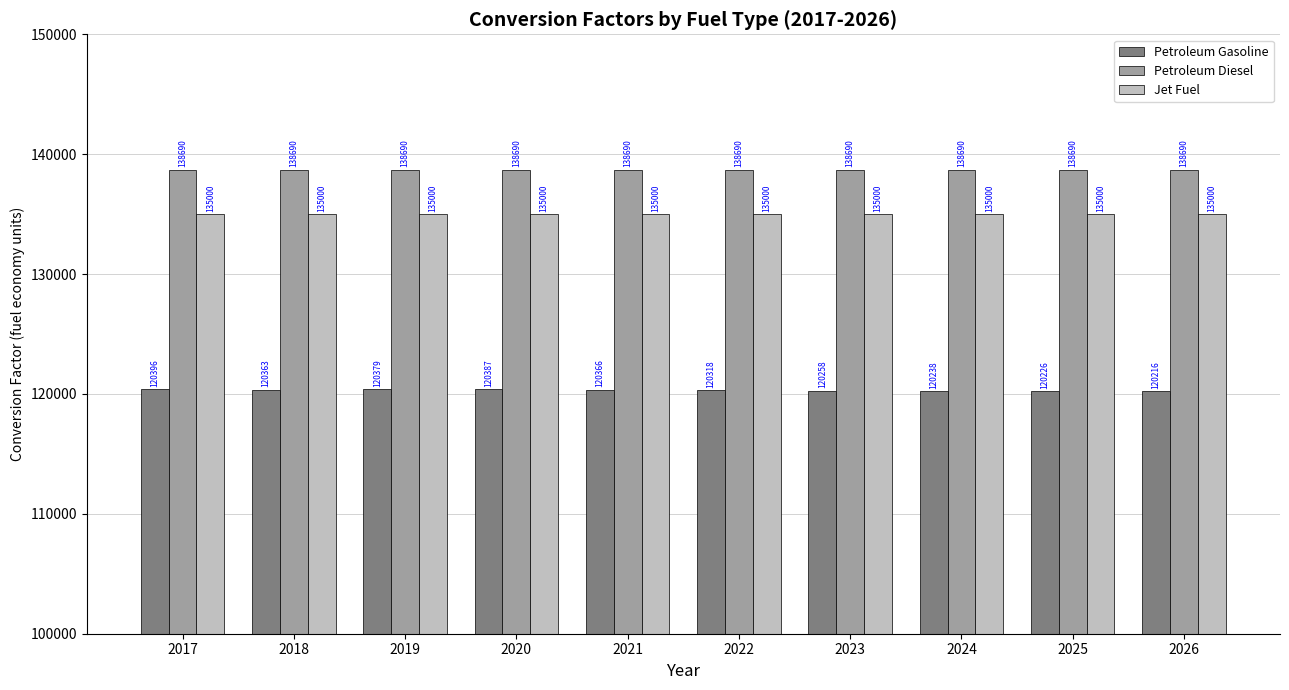

Does the chart contain any negative values?

No